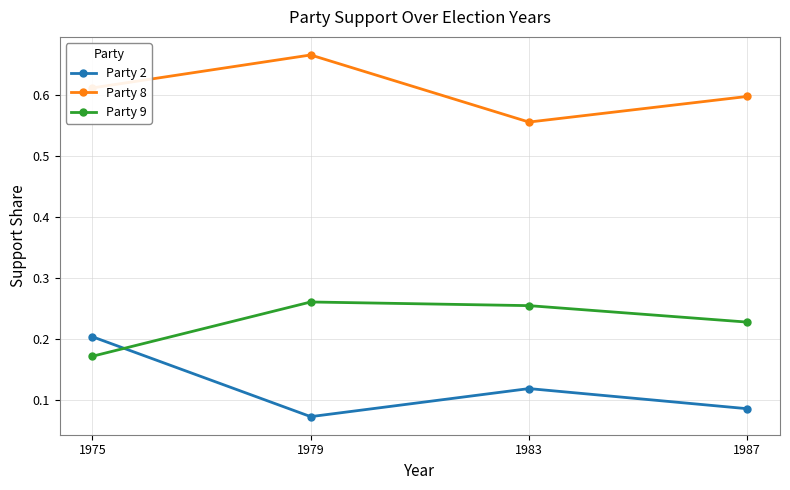

Rank the series by their average value, from highest to lowest.

Party 8, Party 9, Party 2